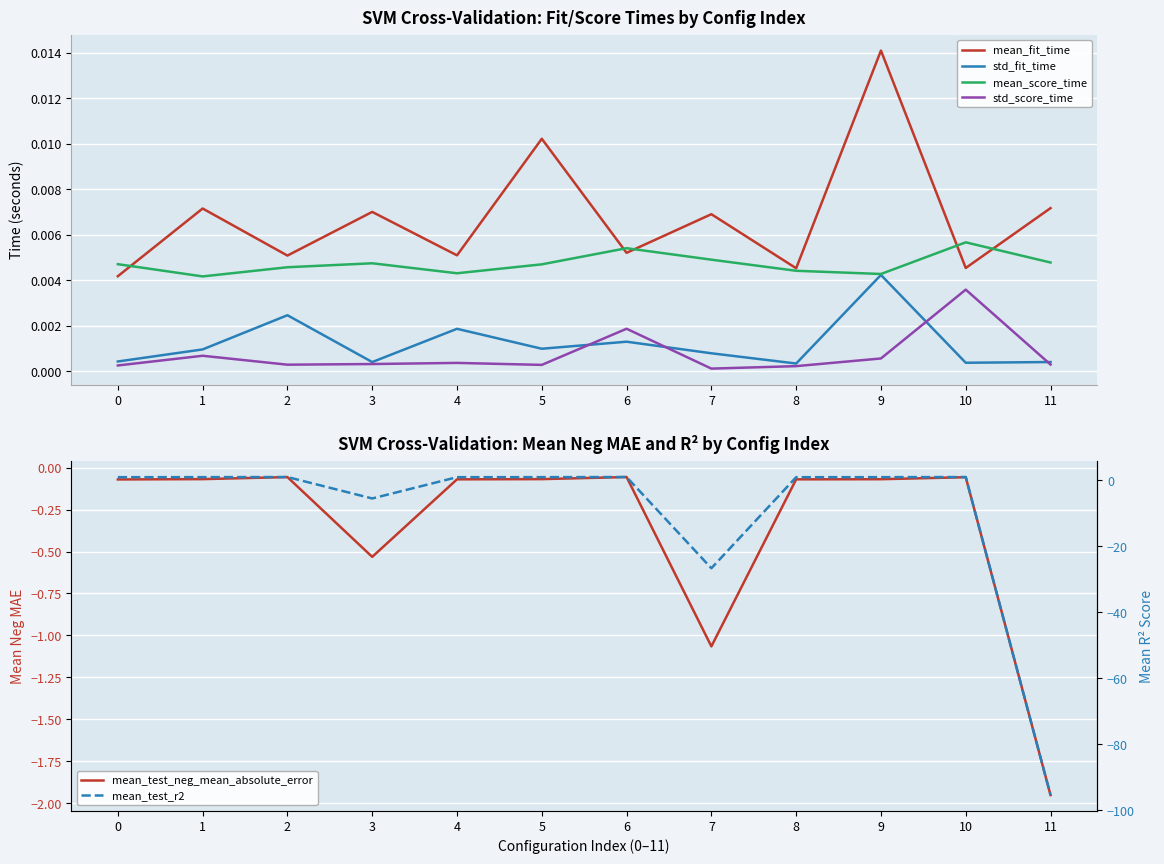

At which category is the sum across all series the highest?

6